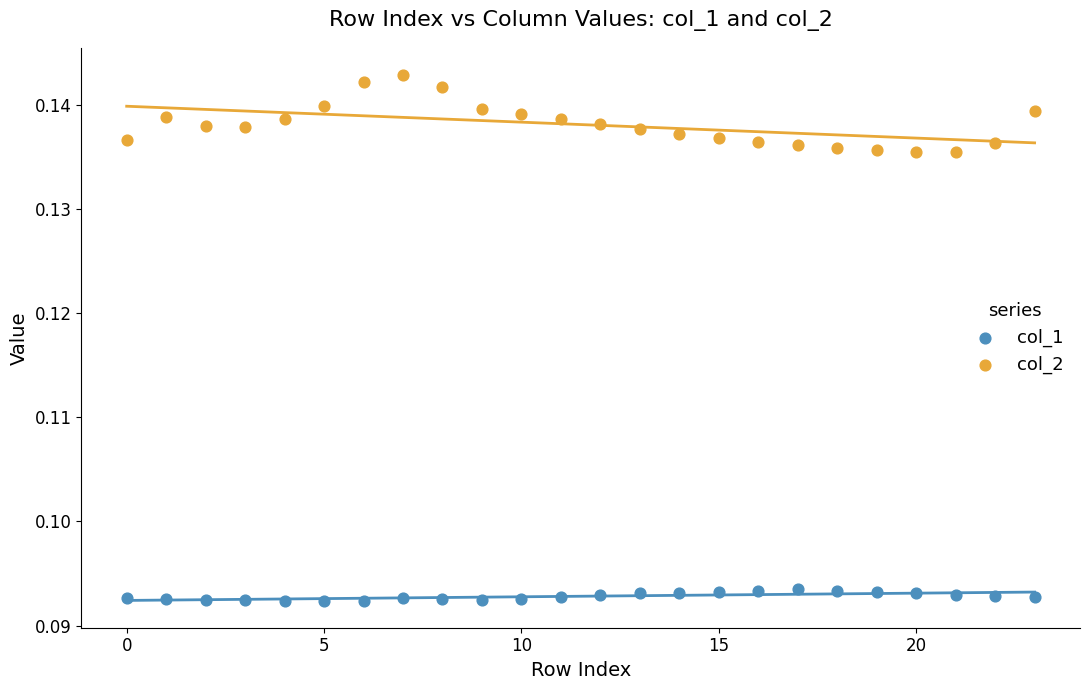

Which series has the widest spread of Y values?

col_2